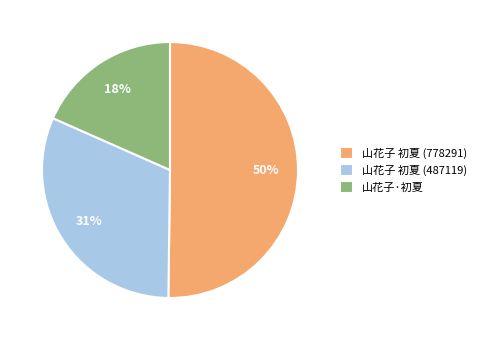

The 山花子 初夏 (487119) slice represents 41% of the pie. True or false?

False